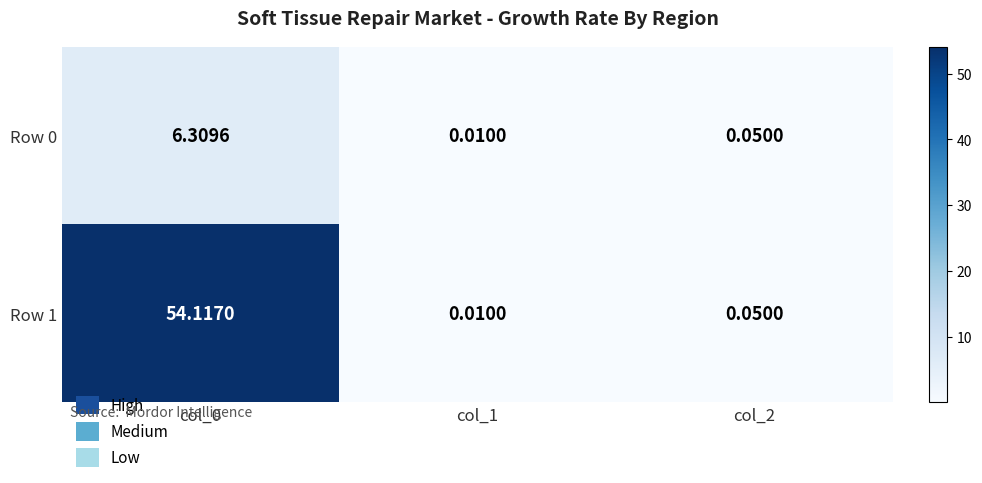

Count the number of data series in this chart.

2